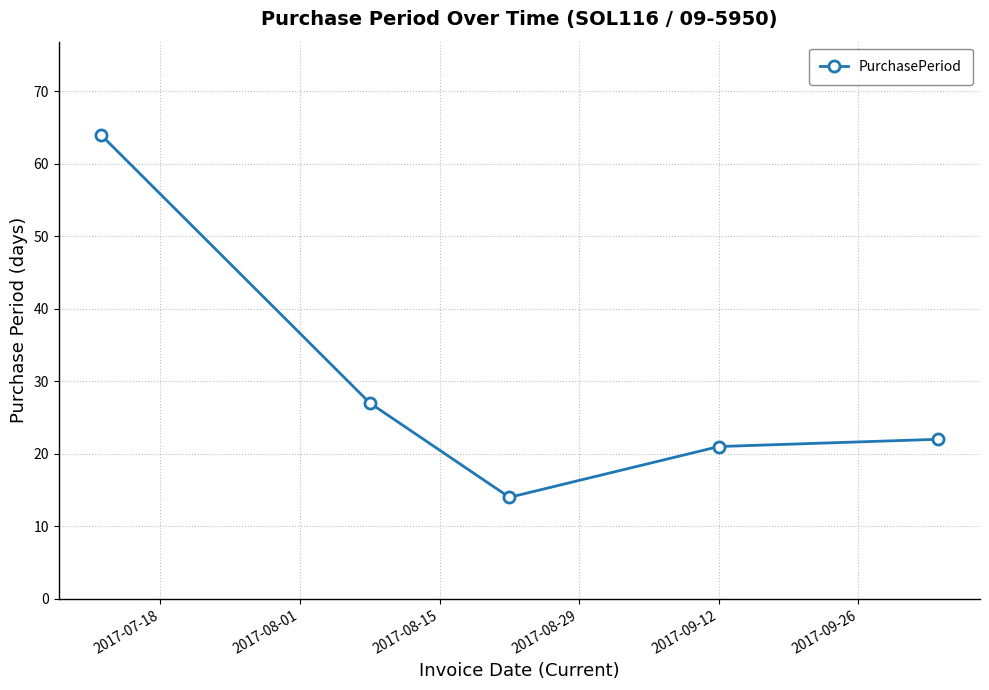

What is the difference between the maximum and minimum values?

50